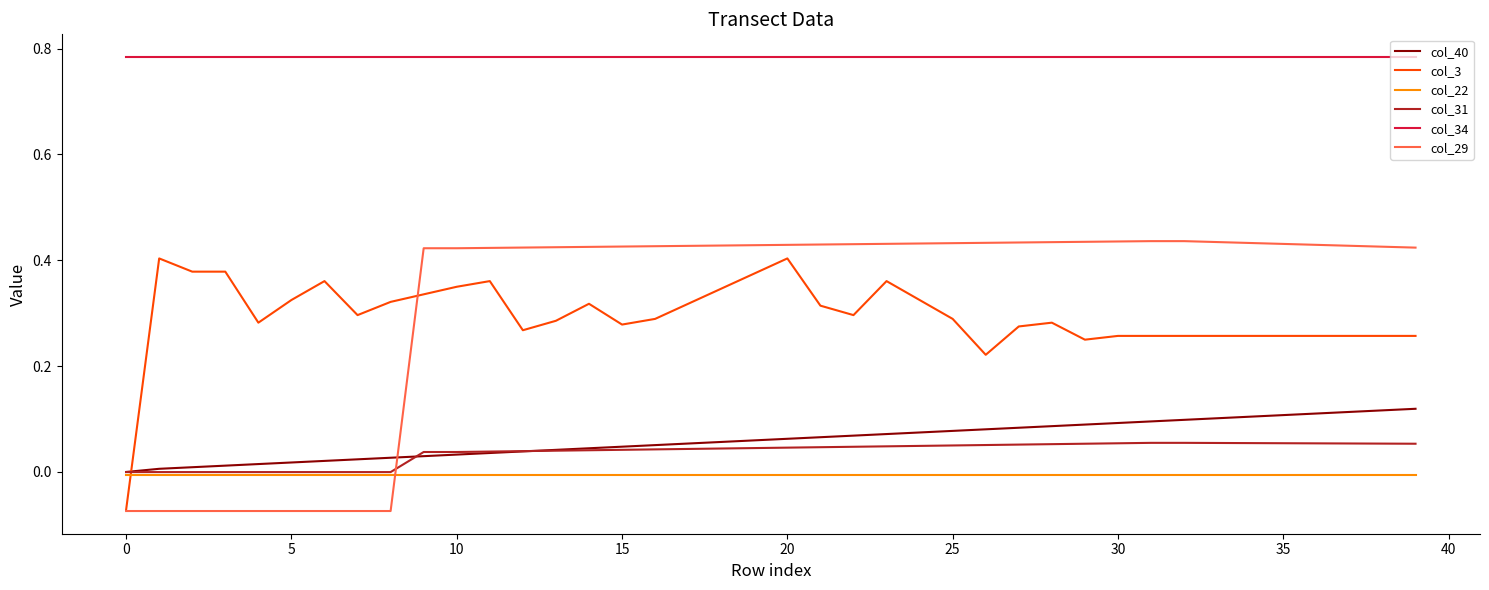

Which series has the largest total across all categories?

col_34